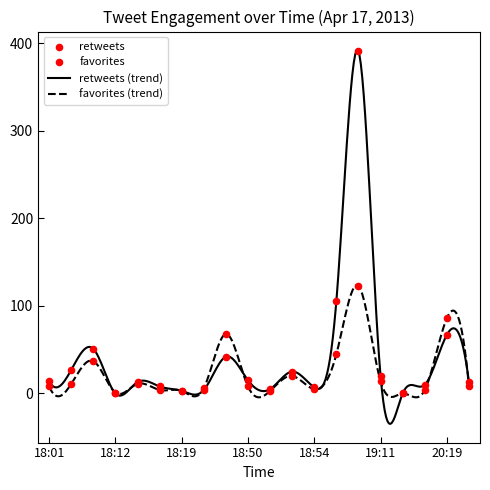

At how many categories does at least one series exceed 167?

1